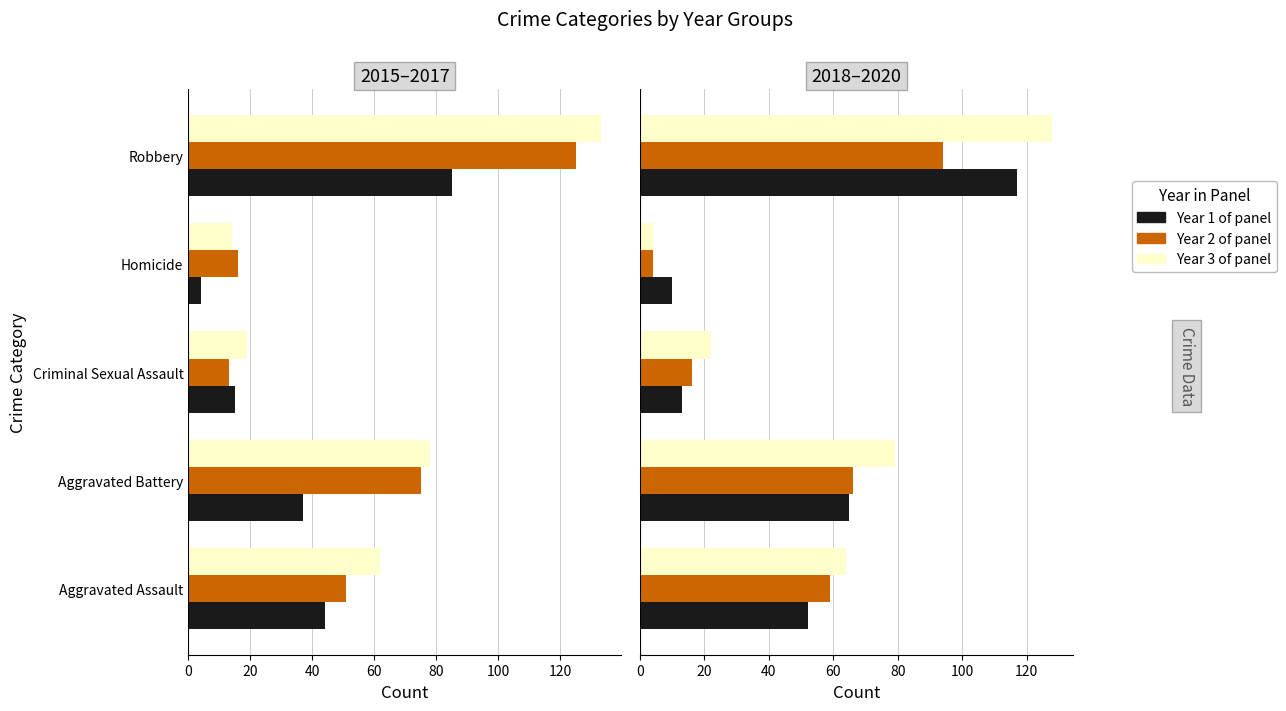

Reading right to left, list all the values displayed in this chart.

2015: 85	4	15	37	44
2016: 125	16	13	75	51
2017: 133	14	19	78	62
2018: 117	10	13	65	52
2019: 94	4	16	66	59
2020: 128	4	22	79	64